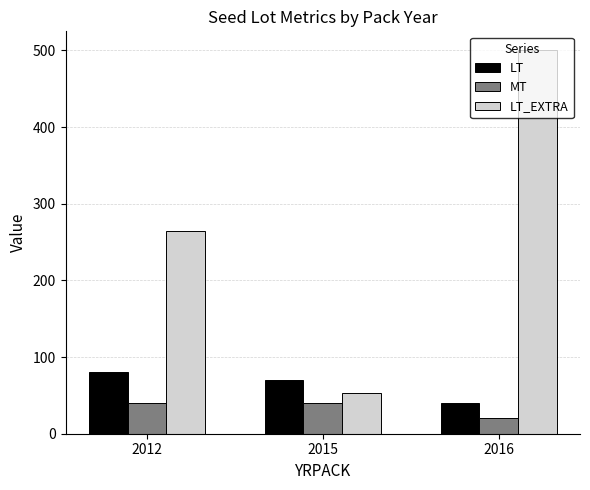

What is the sum of all LT_EXTRA values?

817